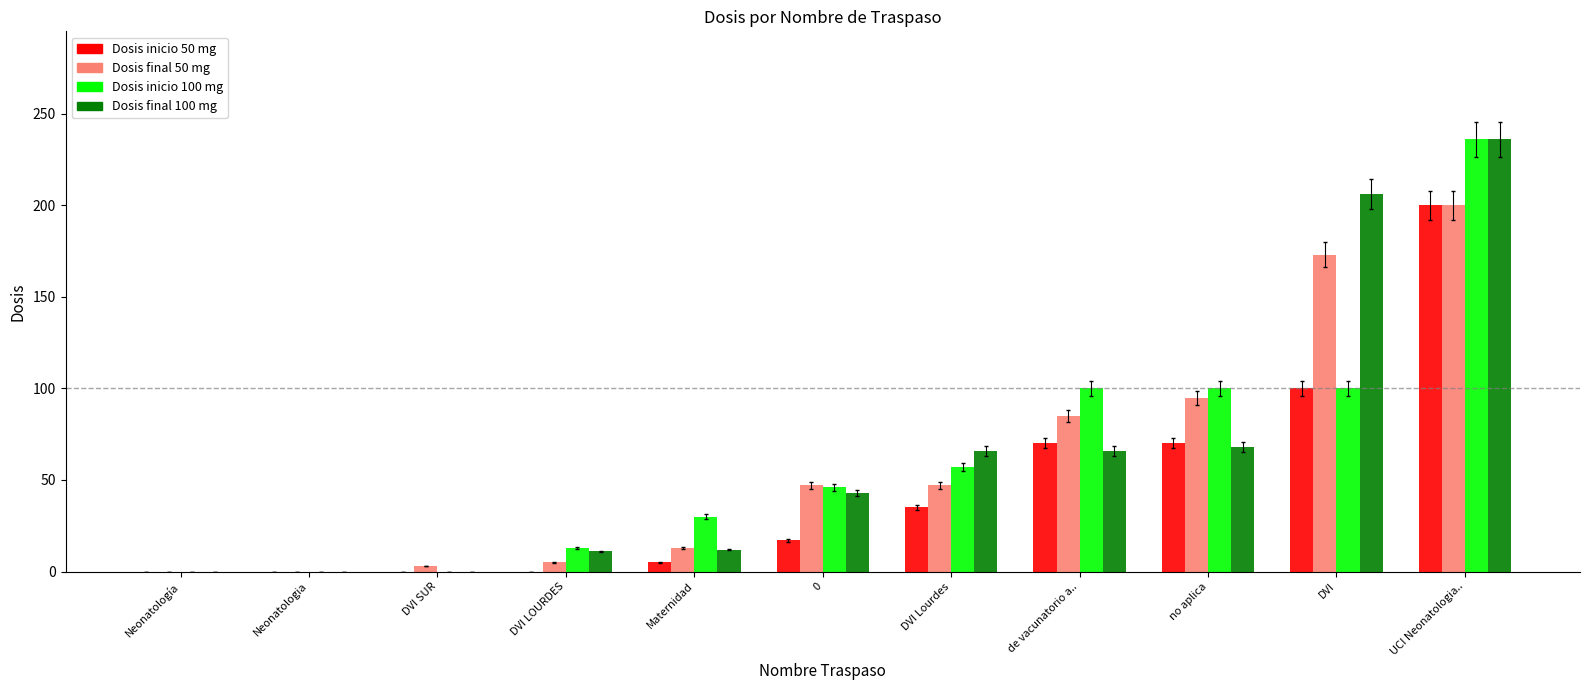

How many data points does each series have?

11